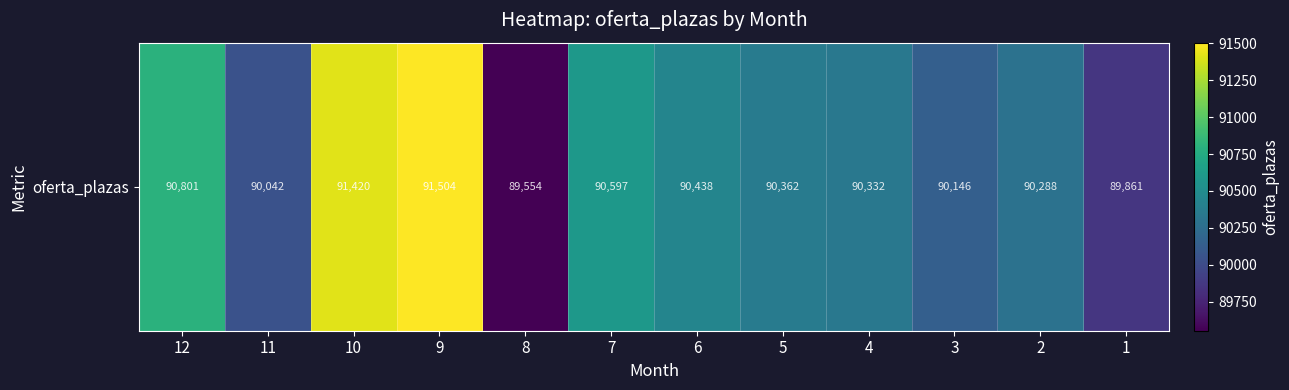

What is the difference between the second highest and minimum values?

1866